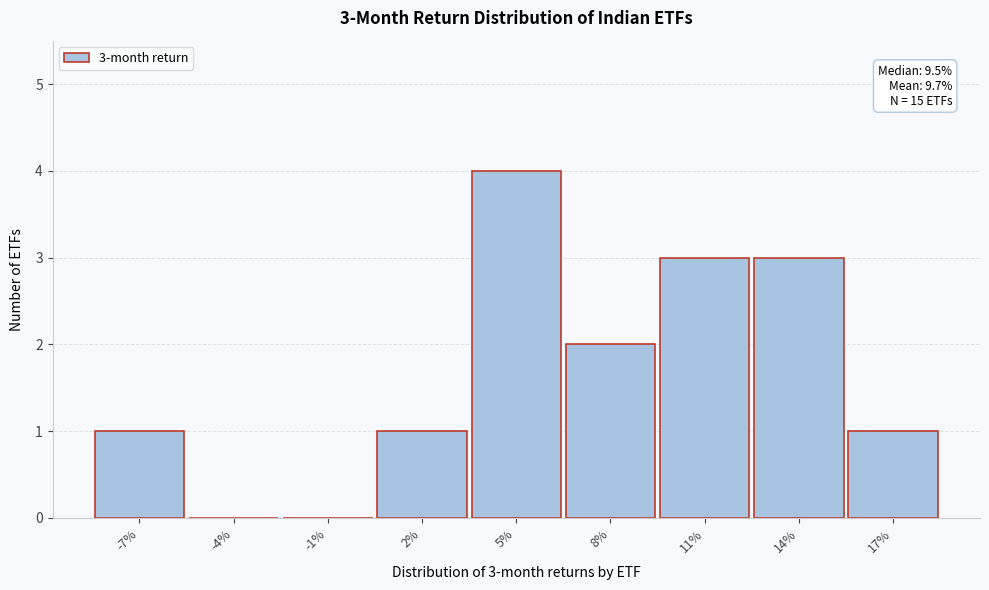

Reading left to right, extract all data points from this chart.

-7%=1	-4%=0	-1%=0	2%=1	5%=4	8%=2	11%=3	14%=3	17%=1